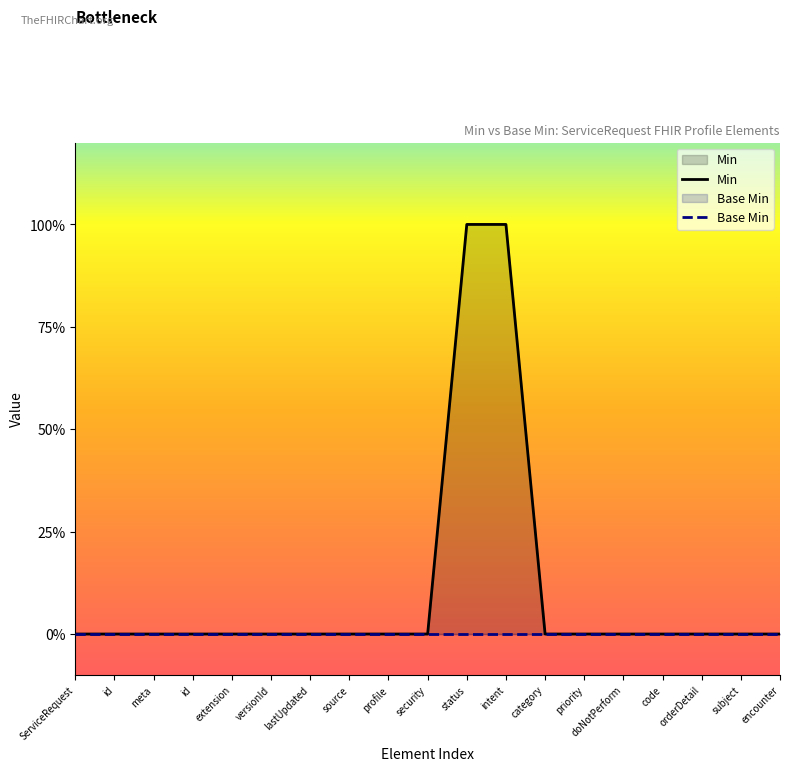

Which category has the lowest value in the Min series?

ServiceRequest